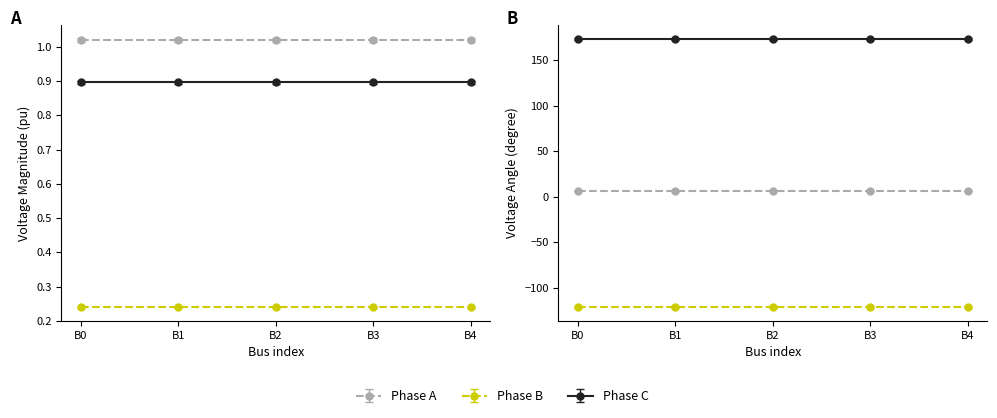

True or false: pf_va_a_degree and pf_vm_a_pu cross at least once.

False